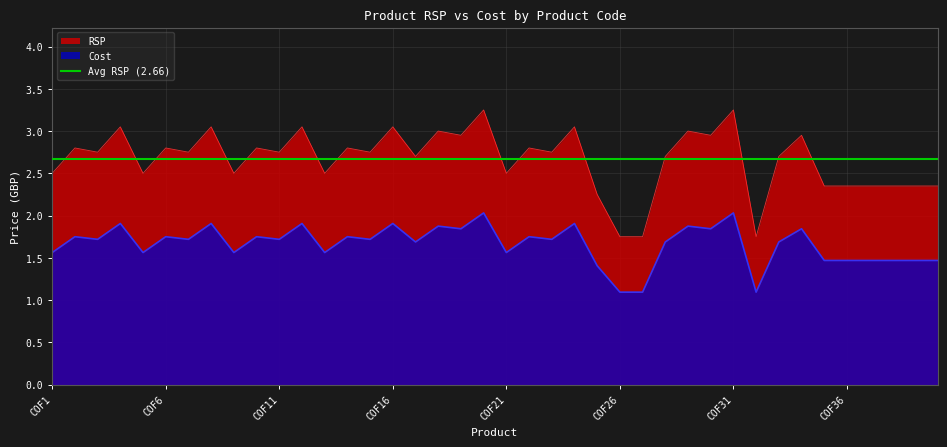

How many lines are shown in the chart?

2